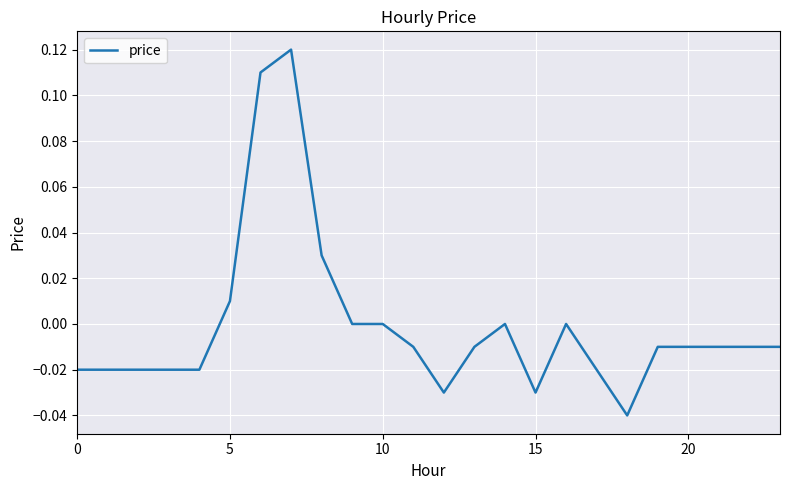

Is this an area chart (filled region under the line)?

No